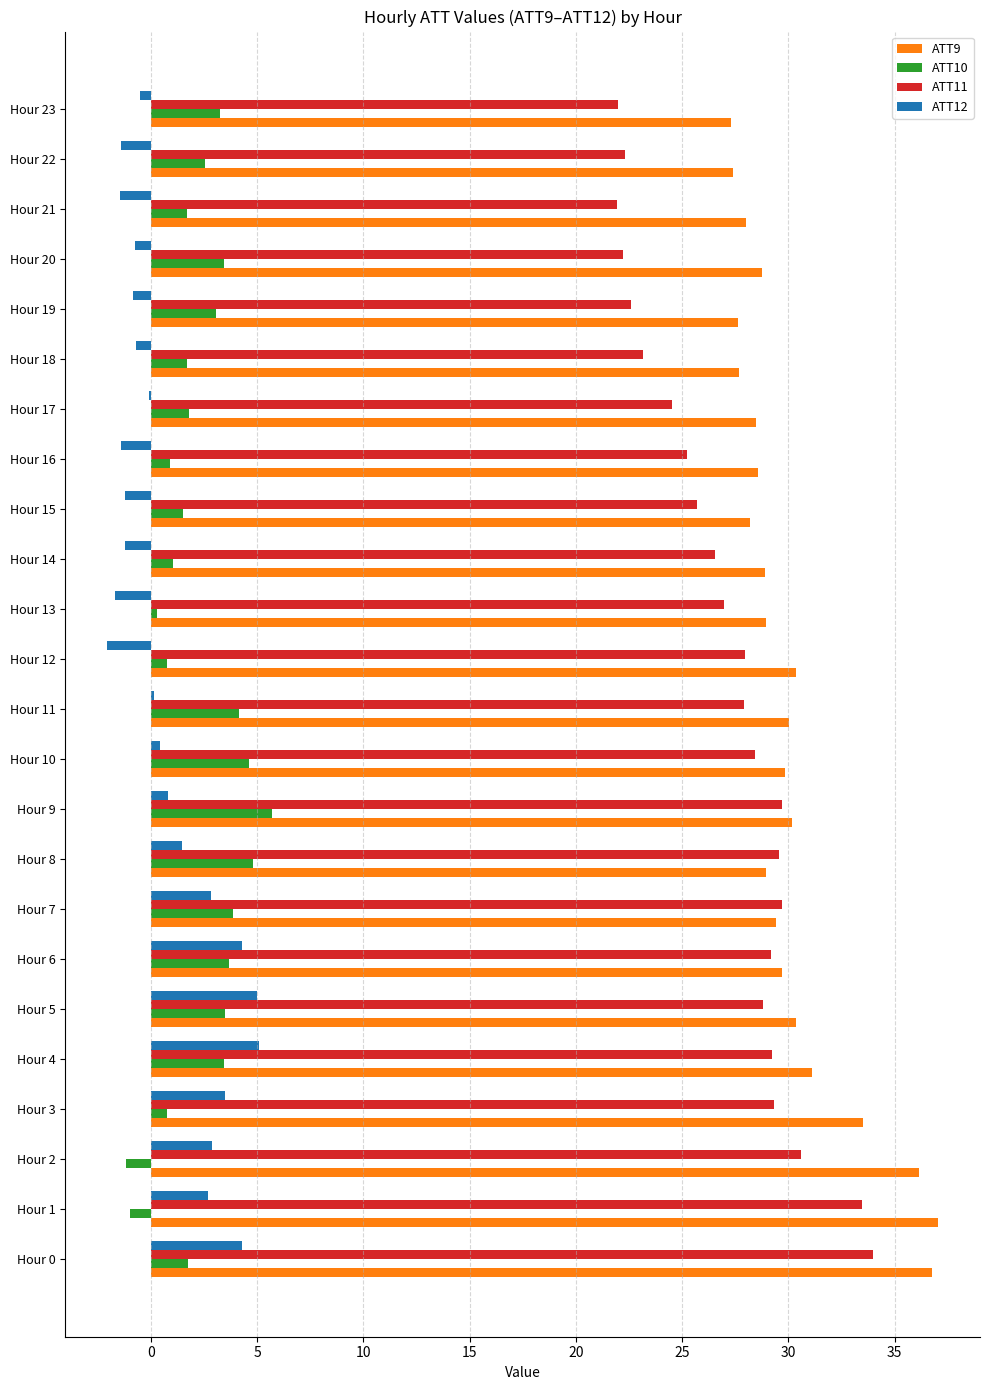

What is the total value across all series at Hour 8?

64.8